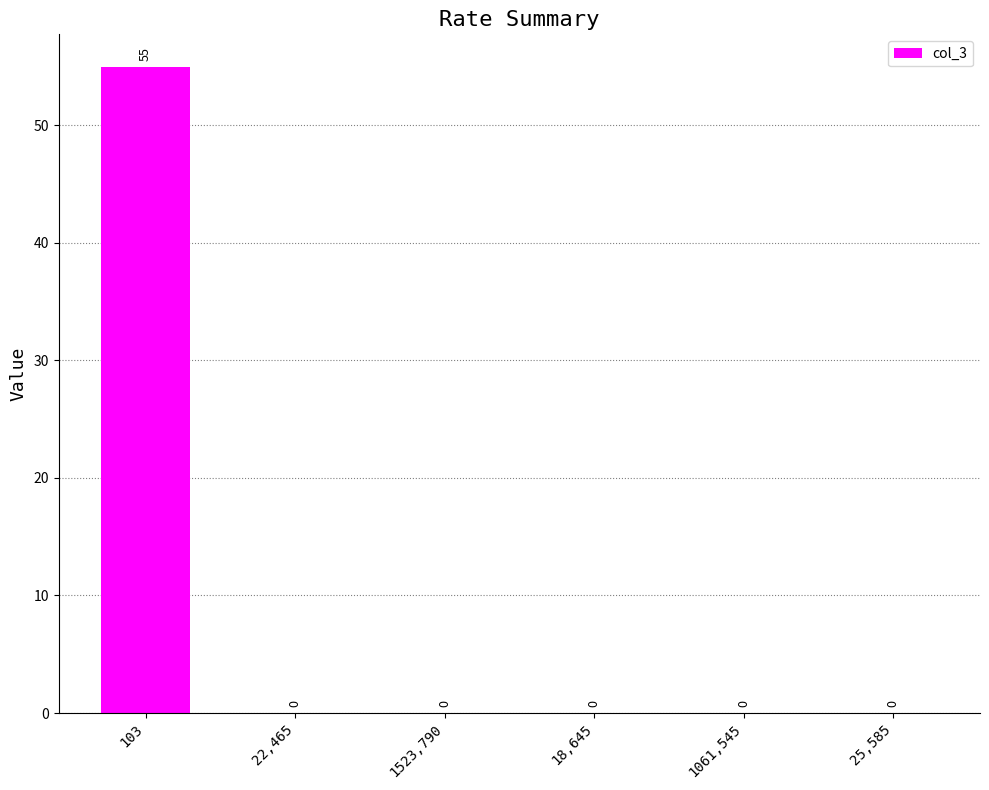

Which category has the highest value across all series?

103